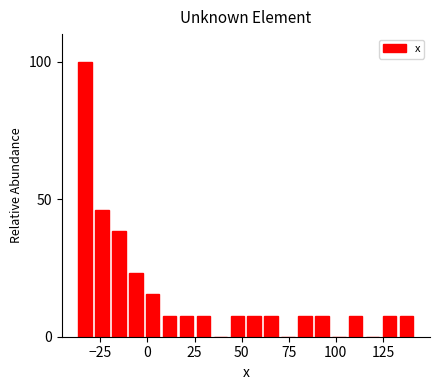

Read against the x-axis, roughly where is the centre of the tallest bar?

-35